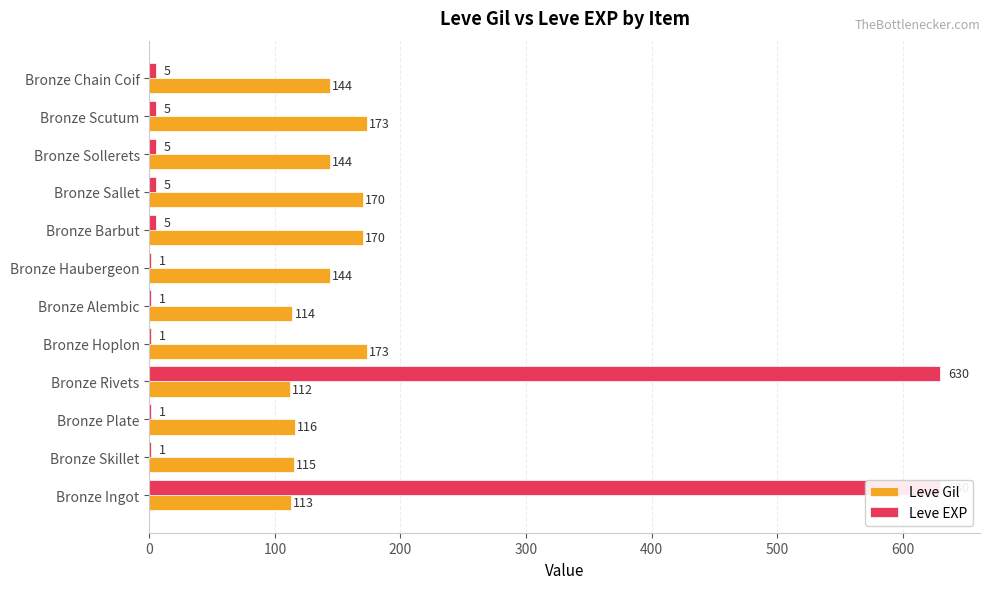

What is the highest value of the Leve Gil series?

173